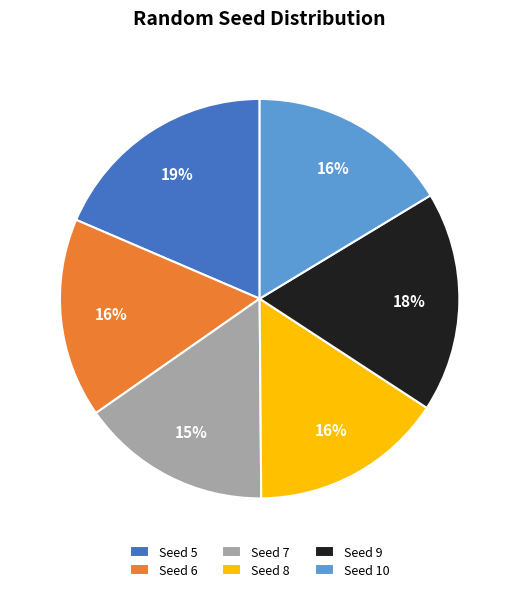

Is the sum of Seed 8 and Seed 10 greater than half?

No